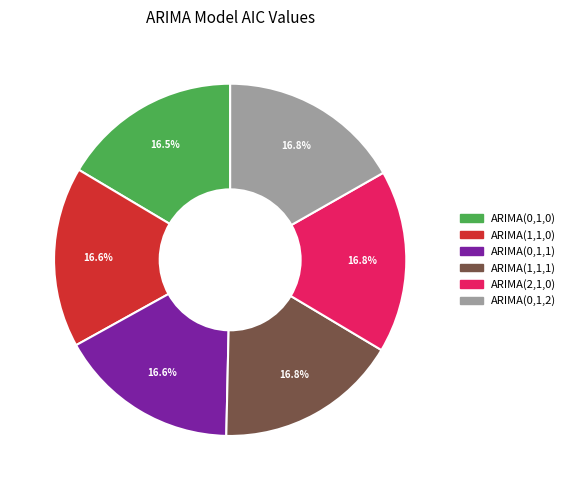

Is there any slice that represents more than half of the pie?

No